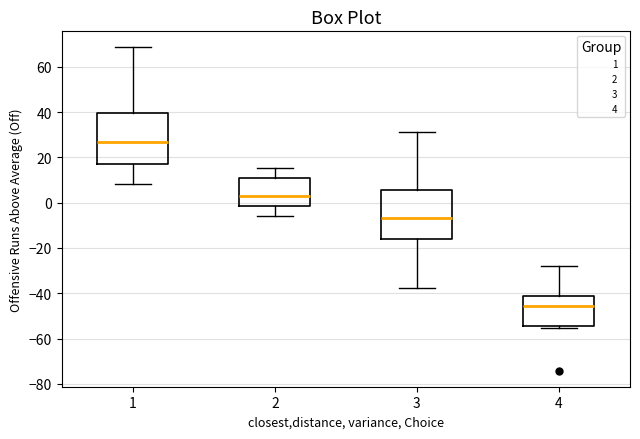

Reading left to right, transcribe this box plot: for each box, give where its median line is, the range the box spans, and where its two whiskers end, as read against the y-axis. The values are not printed on the chart, so give them approximately, as read against the axis.

1: median 26, box 16 to 40, whiskers 8 to 68
2: median 2, box -2 to 10, whiskers -6 to 16
3: median -6, box -16 to 6, whiskers -38 to 32
4: median -46, box -54 to -42, whiskers -56 to -28